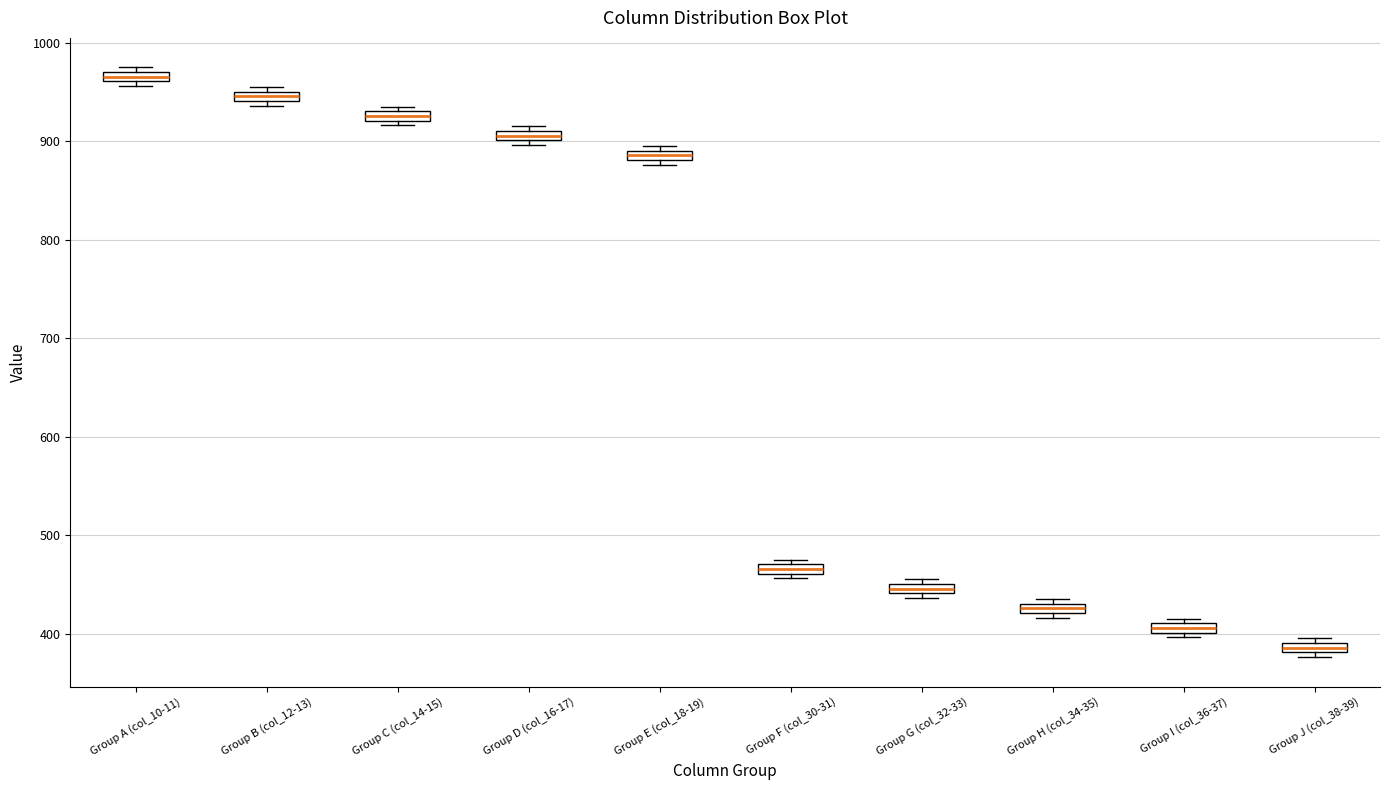

Where is the upper edge of the box for Group J (col_38-39) on the y-axis? The values are not printed on the chart, so give them approximately, as read against the axis.

390